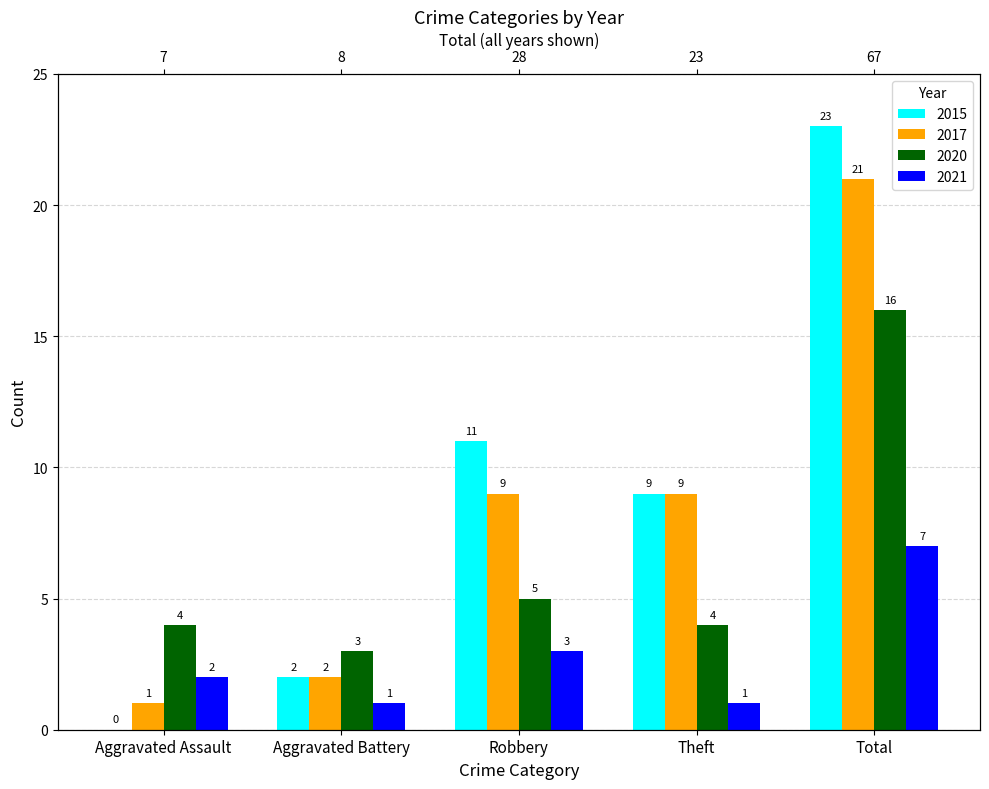

Which series has the largest range (max minus min)?

2015